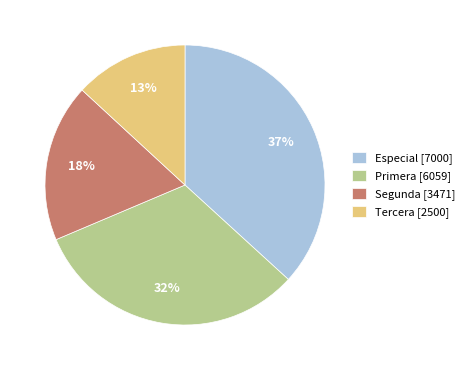

The Segunda slice represents 32% of the pie. True or false?

False